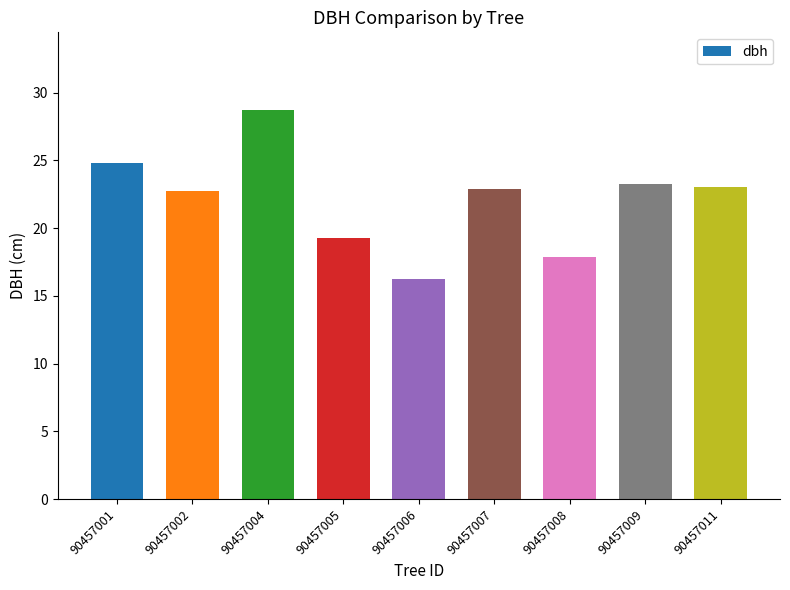

The chart shows a value of 46.3 at 90457004. True or false?

False